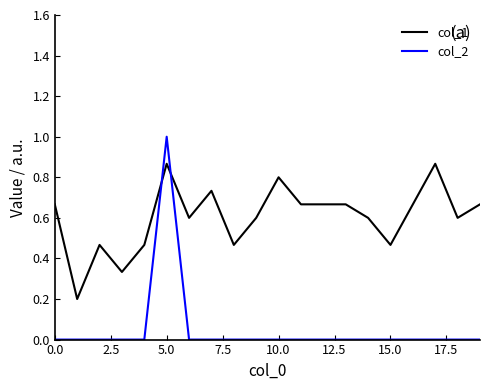

What are all the series names shown in the legend?

col_1, col_2